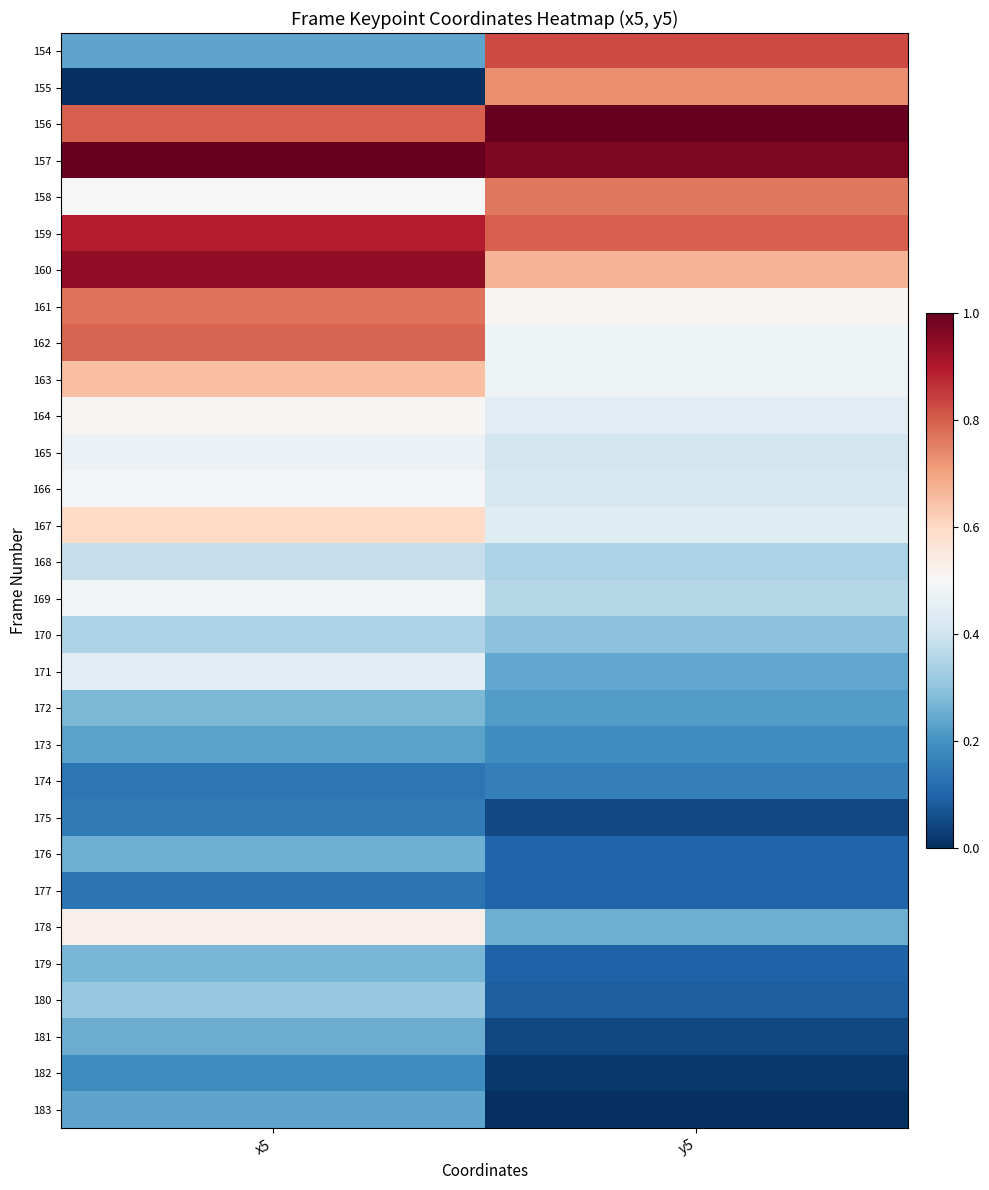

Reading left to right, extract all data points from this chart.

154: x5=0.2	y5=0.8
155: x5=0.0	y5=0.7
156: x5=0.8	y5=1.0
157: x5=1.0	y5=1.0
158: x5=0.5	y5=0.8
159: x5=0.9	y5=0.8
160: x5=0.9	y5=0.7
161: x5=0.8	y5=0.5
162: x5=0.8	y5=0.5
163: x5=0.7	y5=0.5
164: x5=0.5	y5=0.4
165: x5=0.5	y5=0.4
166: x5=0.5	y5=0.4
167: x5=0.6	y5=0.4
168: x5=0.4	y5=0.3
169: x5=0.5	y5=0.4
170: x5=0.3	y5=0.3
171: x5=0.4	y5=0.2
172: x5=0.3	y5=0.2
173: x5=0.2	y5=0.2
174: x5=0.1	y5=0.2
175: x5=0.1	y5=0.0
176: x5=0.3	y5=0.1
177: x5=0.1	y5=0.1
178: x5=0.5	y5=0.3
179: x5=0.3	y5=0.1
180: x5=0.3	y5=0.1
181: x5=0.3	y5=0.0
182: x5=0.2	y5=0.0
183: x5=0.2	y5=0.0